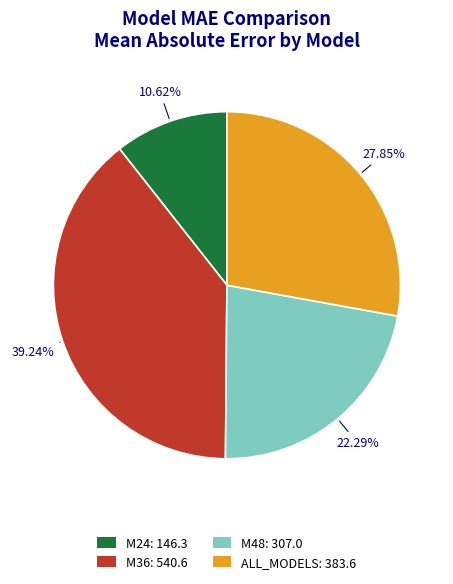

Which category has the smallest portion of the pie?

M24